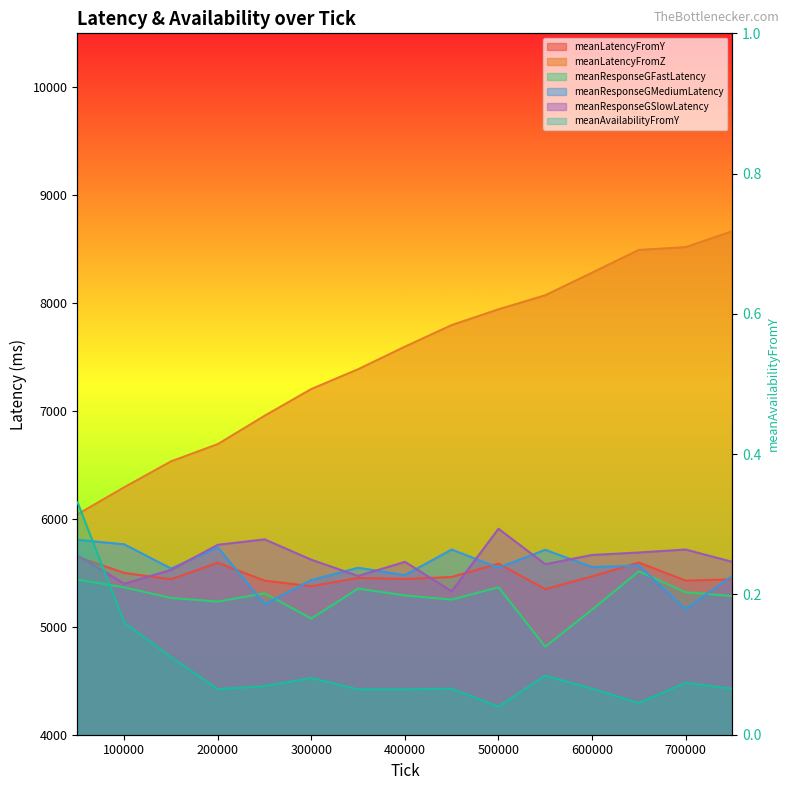

Which label corresponds to the largest value in the chart?

750000